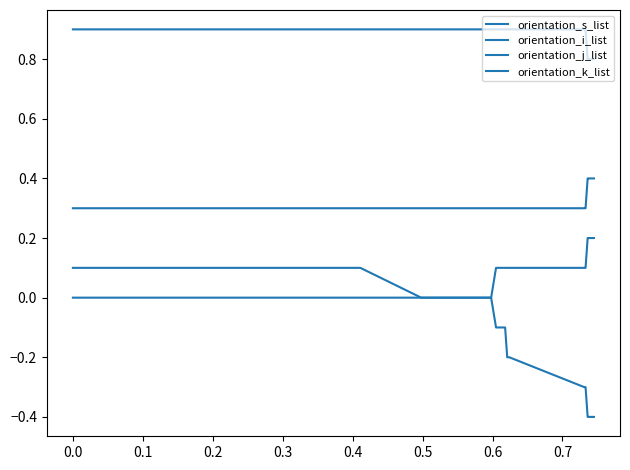

Count the number of categories in the chart.

40